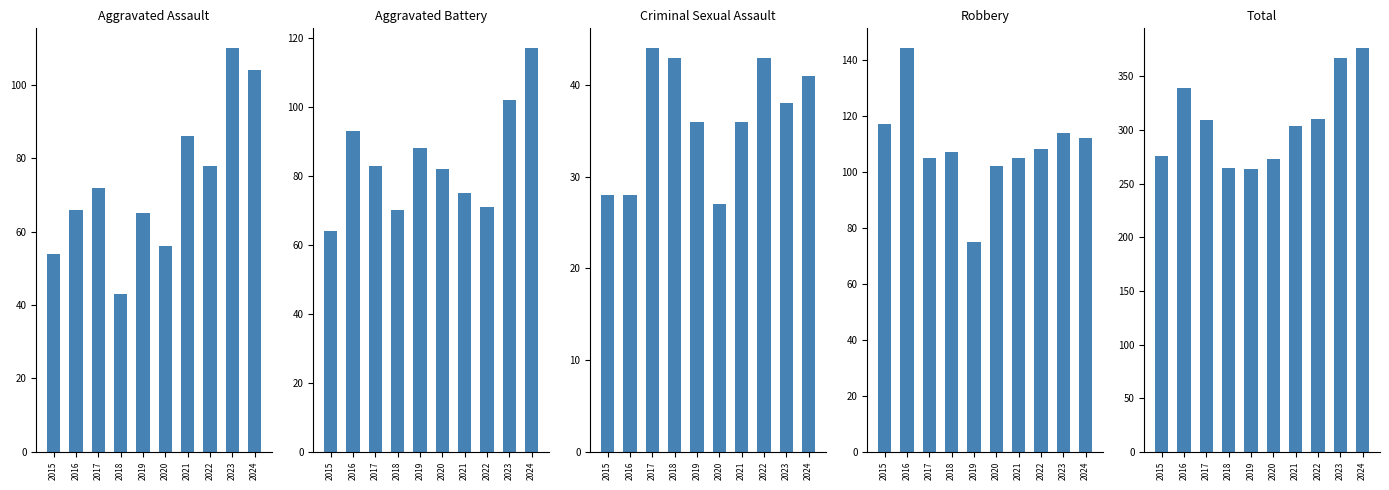

Which series has the widest spread of values?

Total